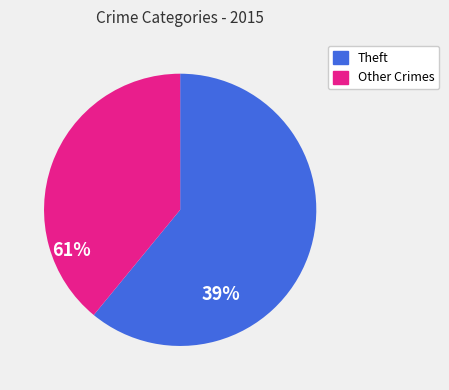

Is there a majority slice in this chart?

Yes